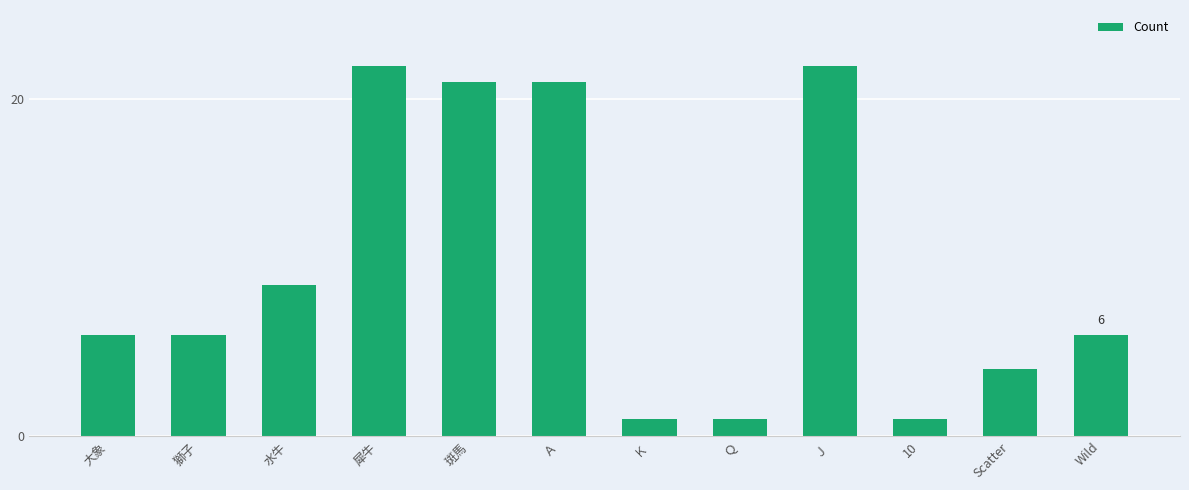

Reading right to left, what are all the values shown in this chart?

6	4	1	22	1	1	21	21	22	9	6	6